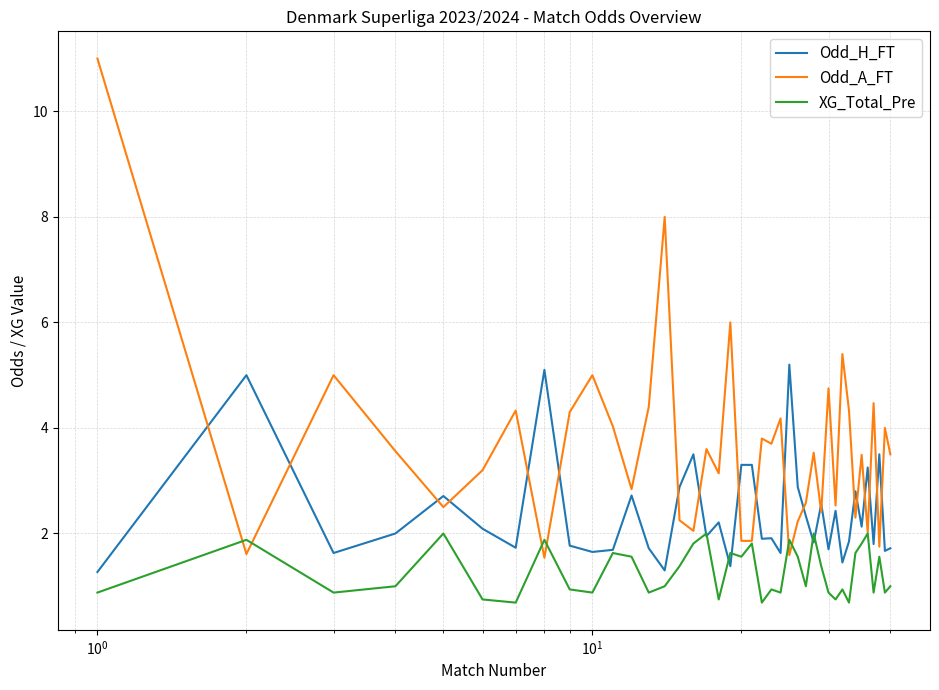

Which series has the largest total across all categories?

Odd_A_FT